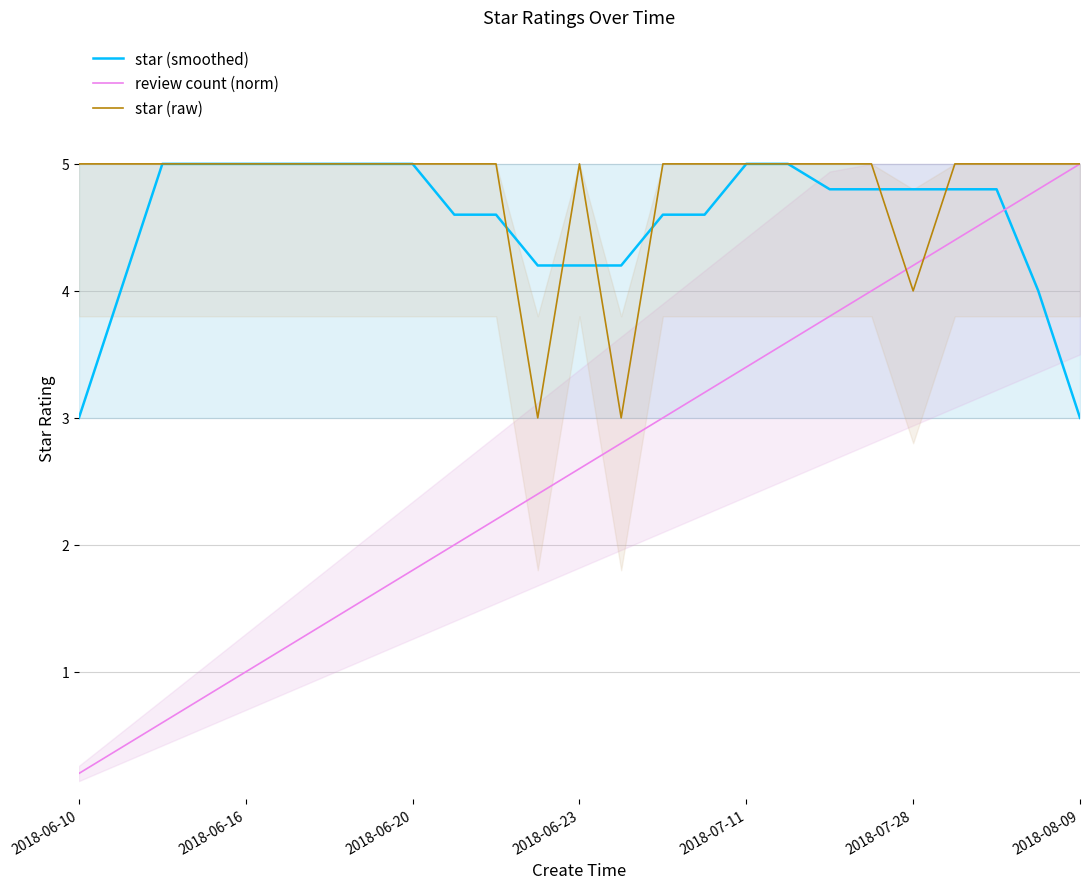

Which has a higher value, 24 or 2018-06-20?

2018-06-20